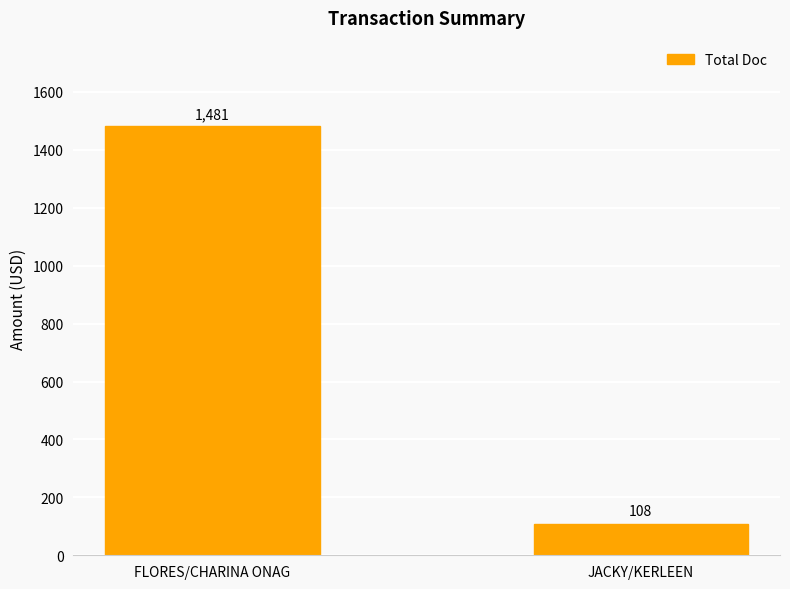

What position from the left is JACKY/KERLEEN?

2